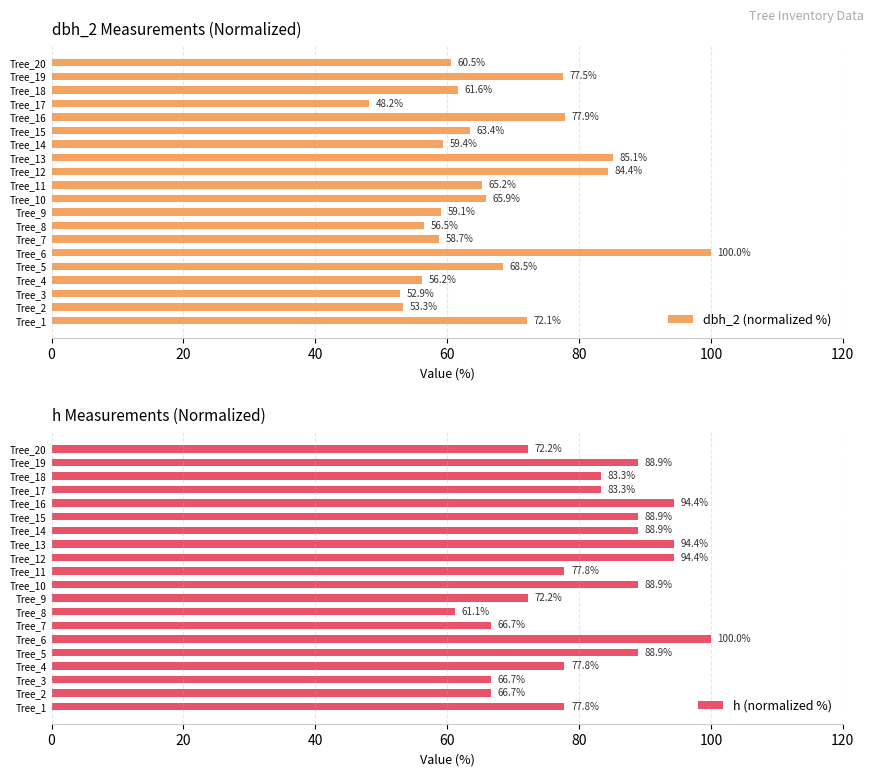

What is the maximum value shown in the chart?

100.0